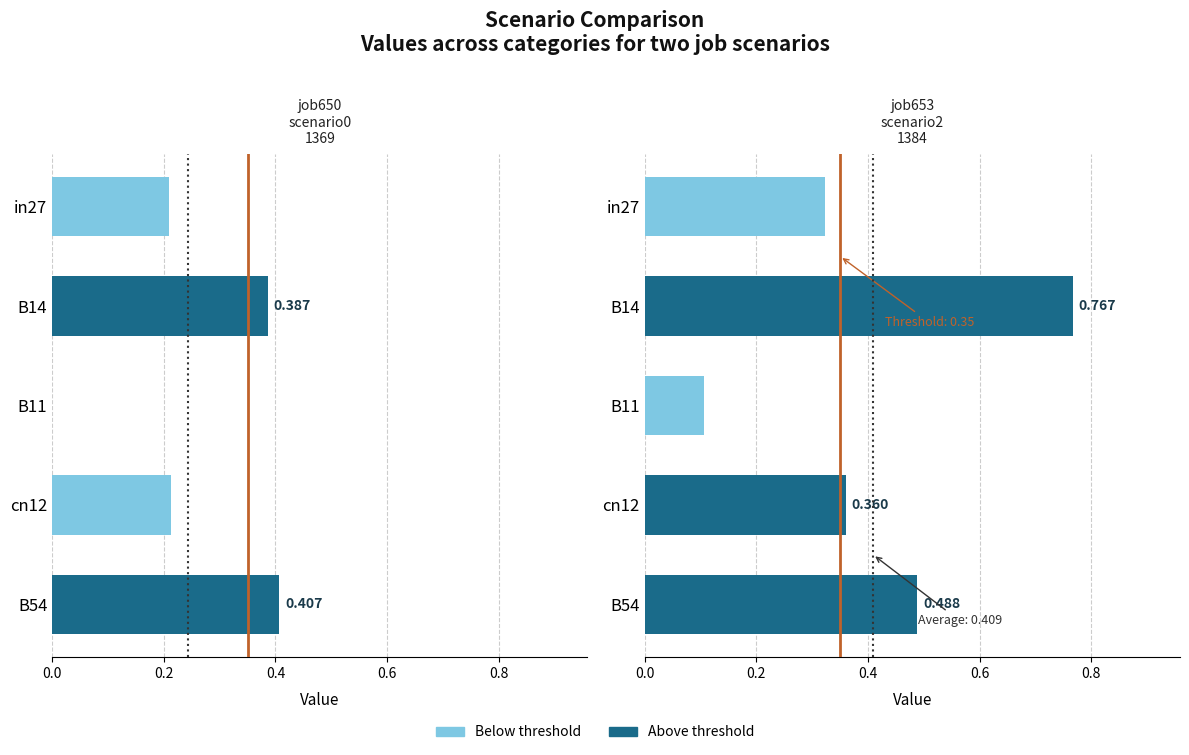

What is the average value of the job653_scenario2_1384 series?

0.4